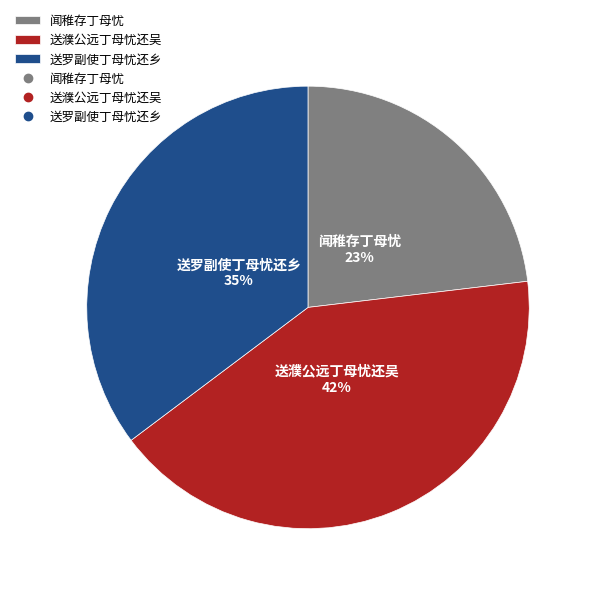

Is the sum of 闻稚存丁母忧 and 送濮公远丁母忧还吴 greater than half?

Yes